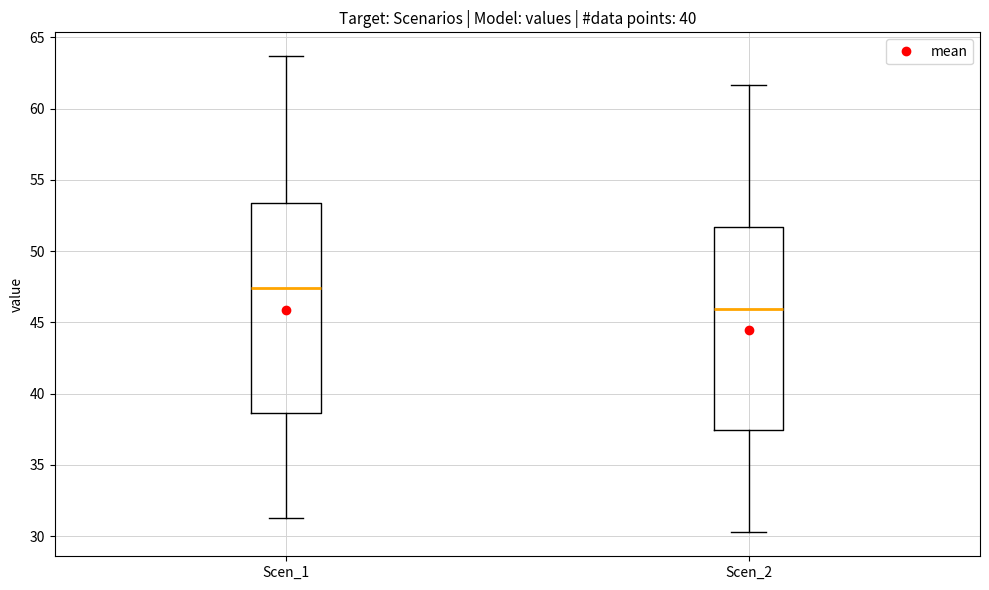

Reading left to right, transcribe this box plot: for each box, give where its median line is, the range the box spans, and where its two whiskers end, as read against the y-axis. The values are not printed on the chart, so give them approximately, as read against the axis.

Scen_1: median 47.5, box 38.5 to 53.5, whiskers 31.0 to 63.5
Scen_2: median 46.0, box 37.5 to 51.5, whiskers 30.5 to 61.5